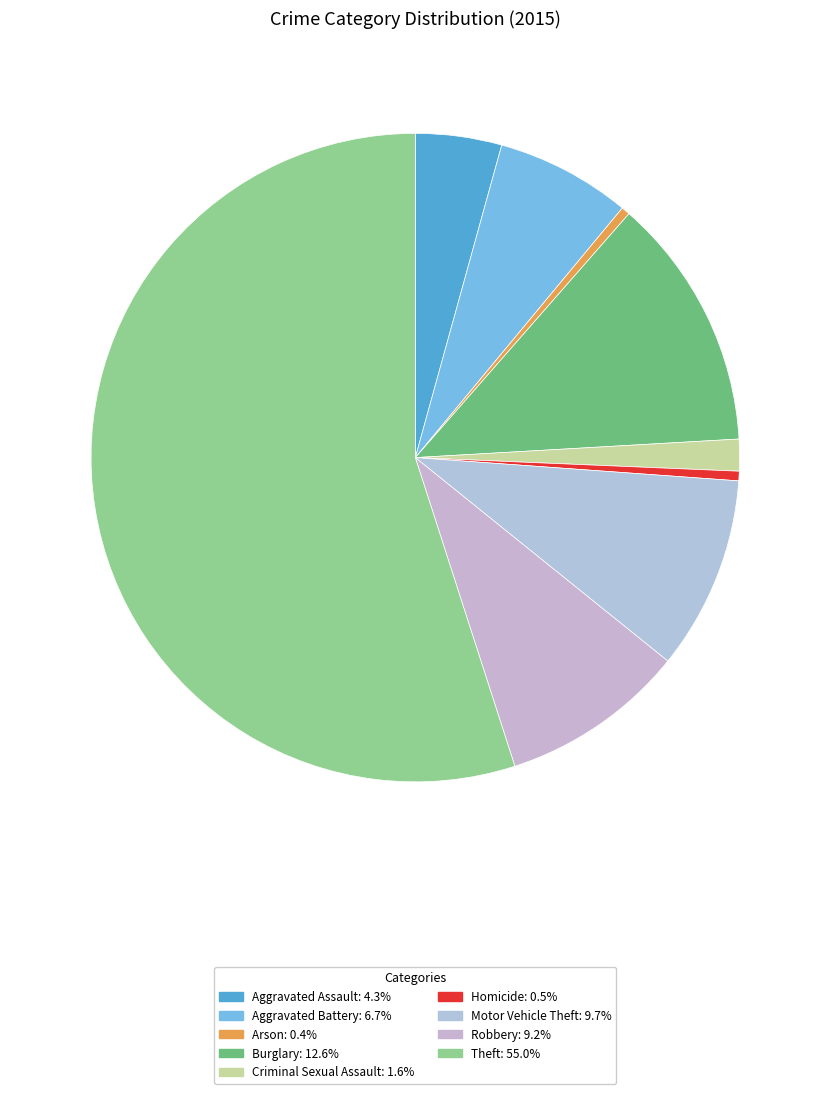

Which category accounts for the majority?

Theft